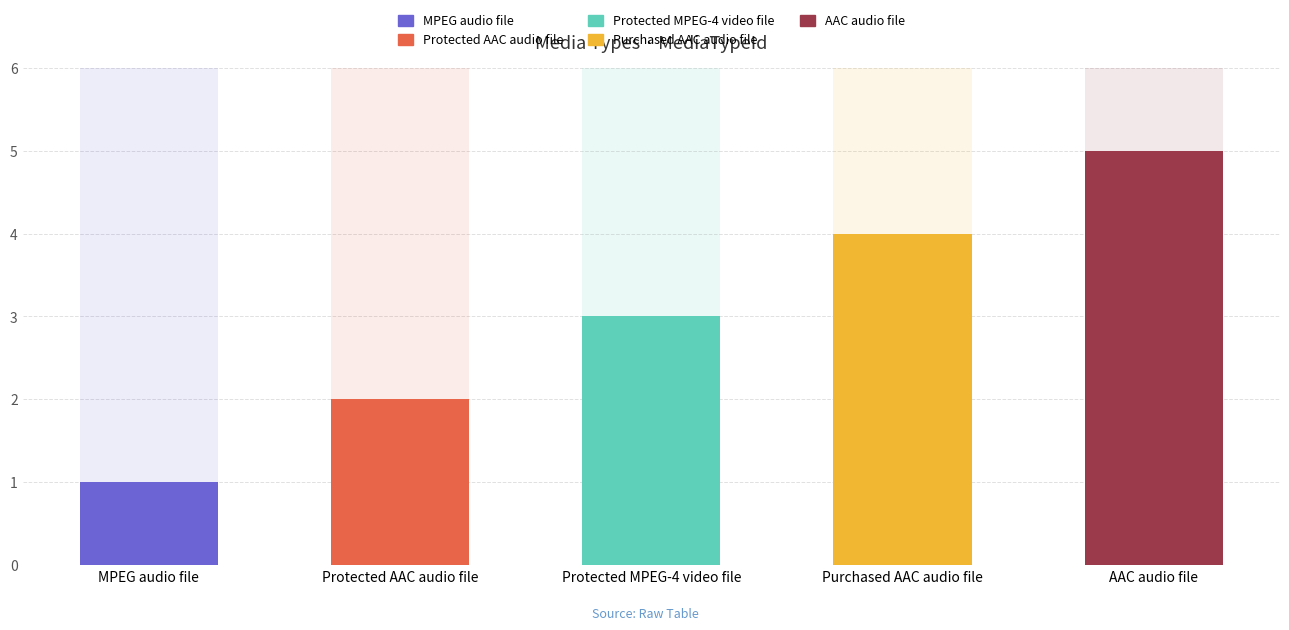

List the labels in order of value, smallest first.

MPEG audio file, Protected AAC audio file, Protected MPEG-4 video file, Purchased AAC audio file, AAC audio file